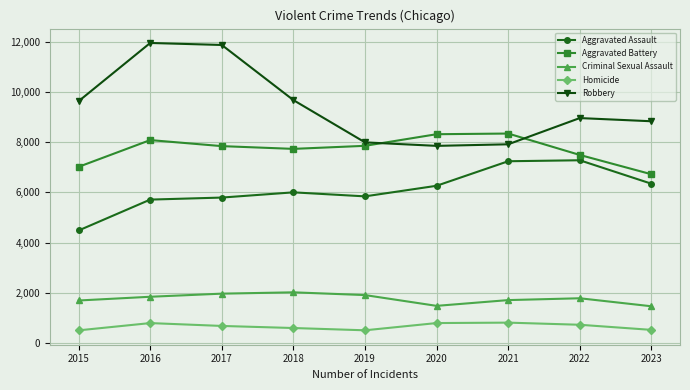

True or false: Aggravated Battery has more than 0 points higher than both neighbors.

True